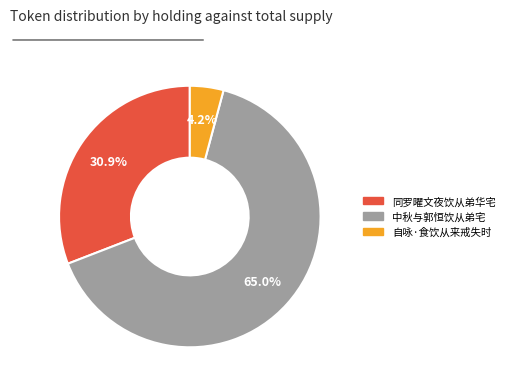

Is there a majority slice in this chart?

Yes